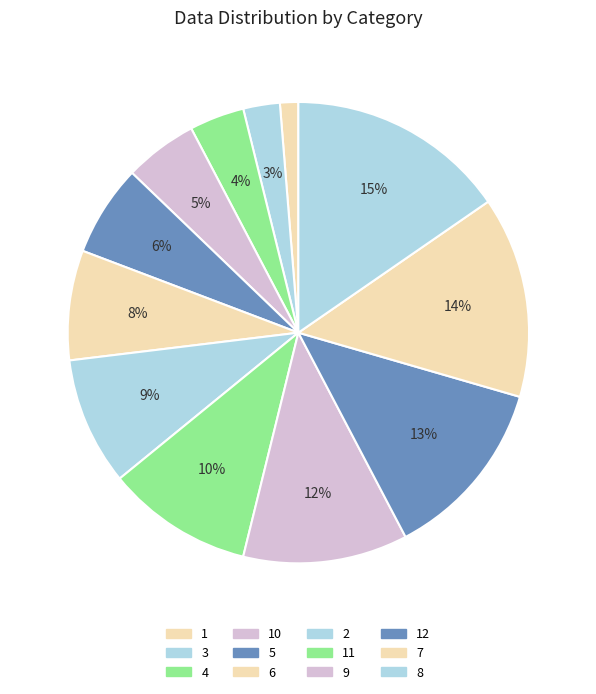

Count the number of slices in the pie.

12